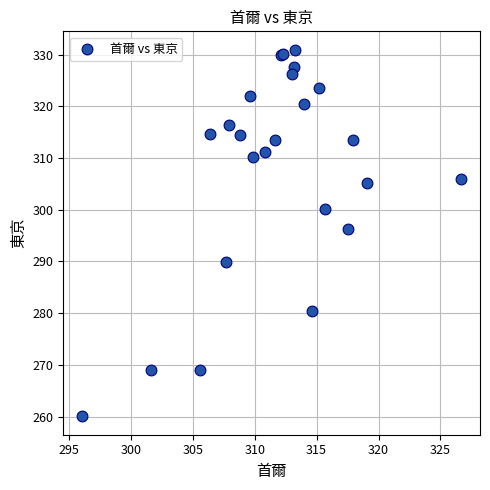

What Y value in the scatter plot is closest to 295?

296.3